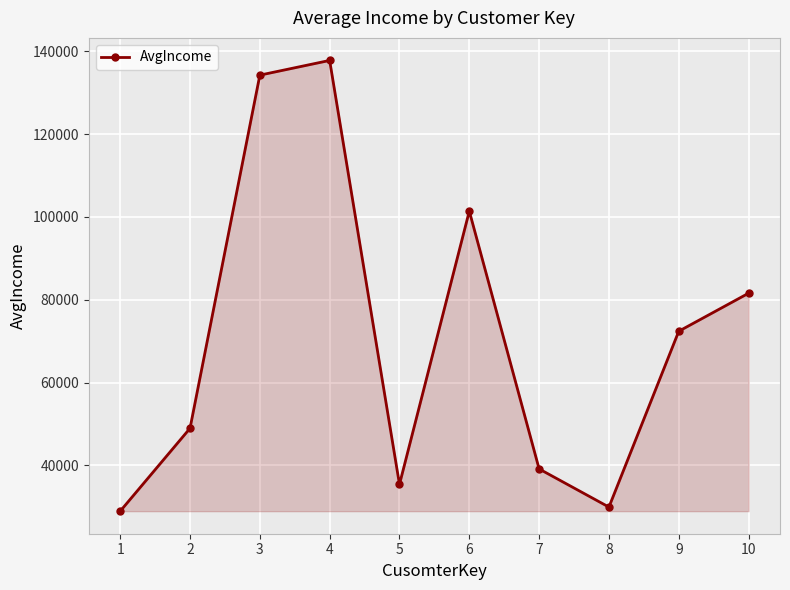

How many distinct data groups are displayed?

1